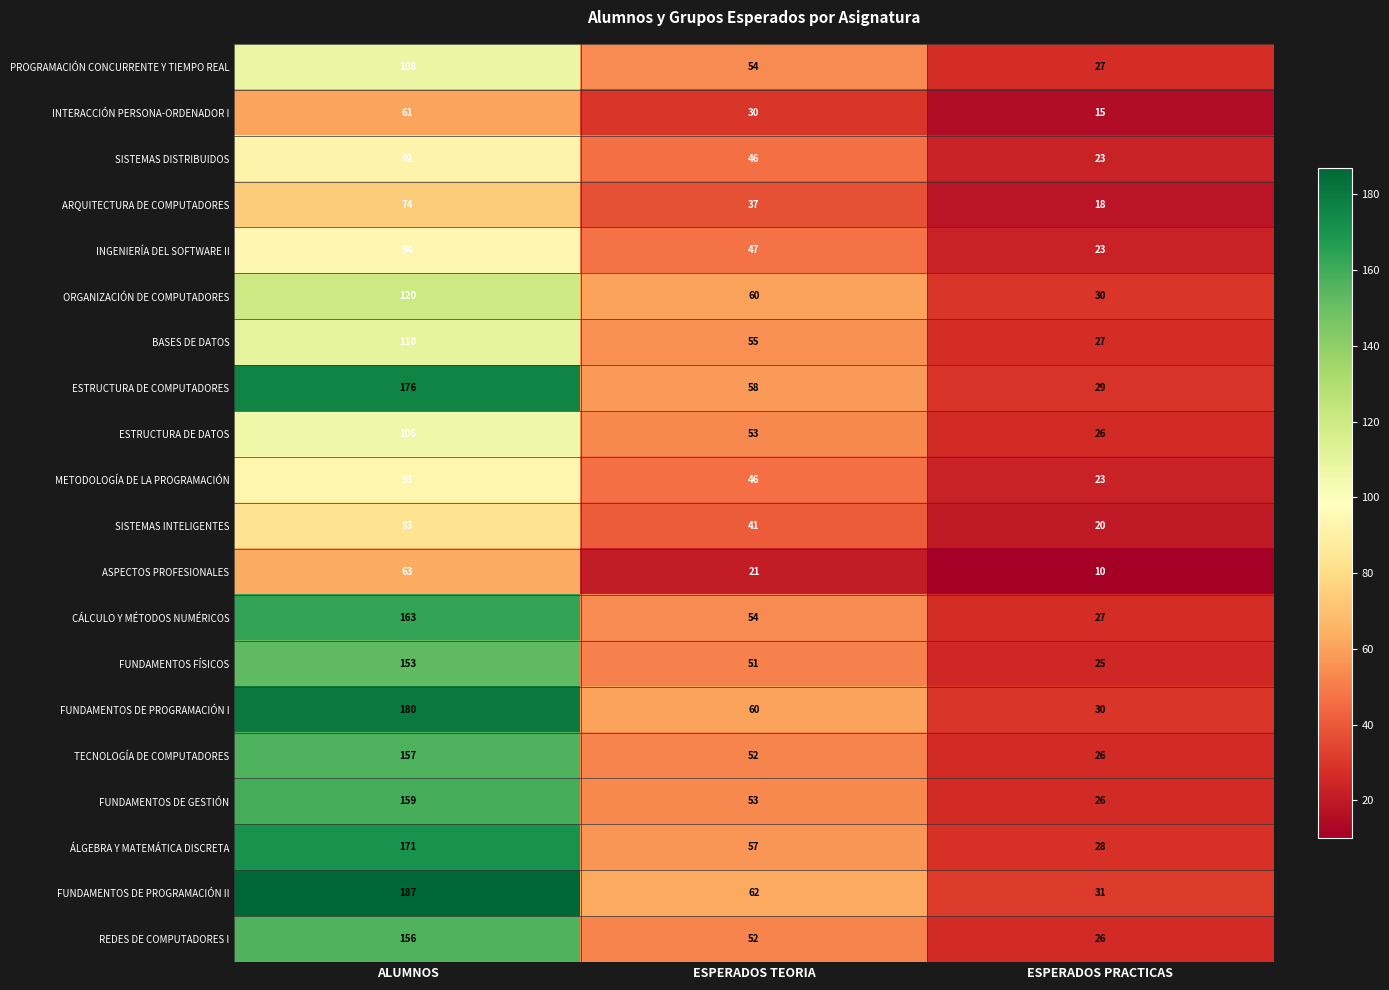

Which series has the widest spread of values?

FUNDAMENTOS DE PROGRAMACIÓN II